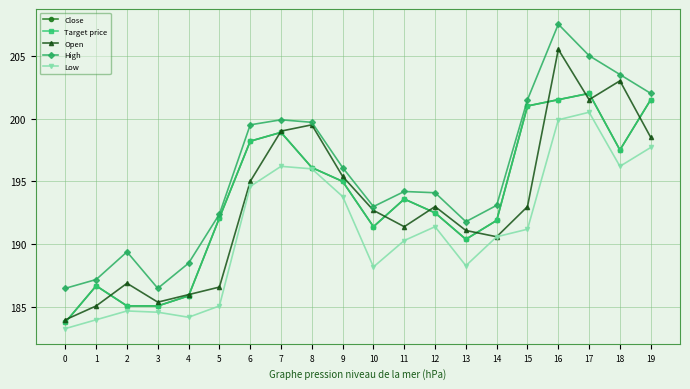

Reading left to right, extract all data points from this chart.

Close: 183800	186700	185100	185100	185900	192100	198200	198900	196100	195000	191400	193600	192500	190400	191900	201000	201500	202000	197500	201500
Target price: 183800	186700	185100	185100	185900	192100	198200	198900	196100	195000	191400	193600	192500	190400	191900	201000	201500	202000	197500	201500
Open: 184000	185100	186900	185400	186000	186600	195000	199000	199500	195400	192700	191400	193000	191100	190600	193000	205500	201500	203000	198500
High: 186500	187200	189400	186500	188500	192400	199500	199900	199700	196100	193000	194200	194100	191800	193100	201500	207500	205000	203500	202000
Low: 183300	184000	184700	184600	184200	185100	194600	196200	196000	193800	188200	190300	191400	188300	190600	191200	199900	200500	196200	197700